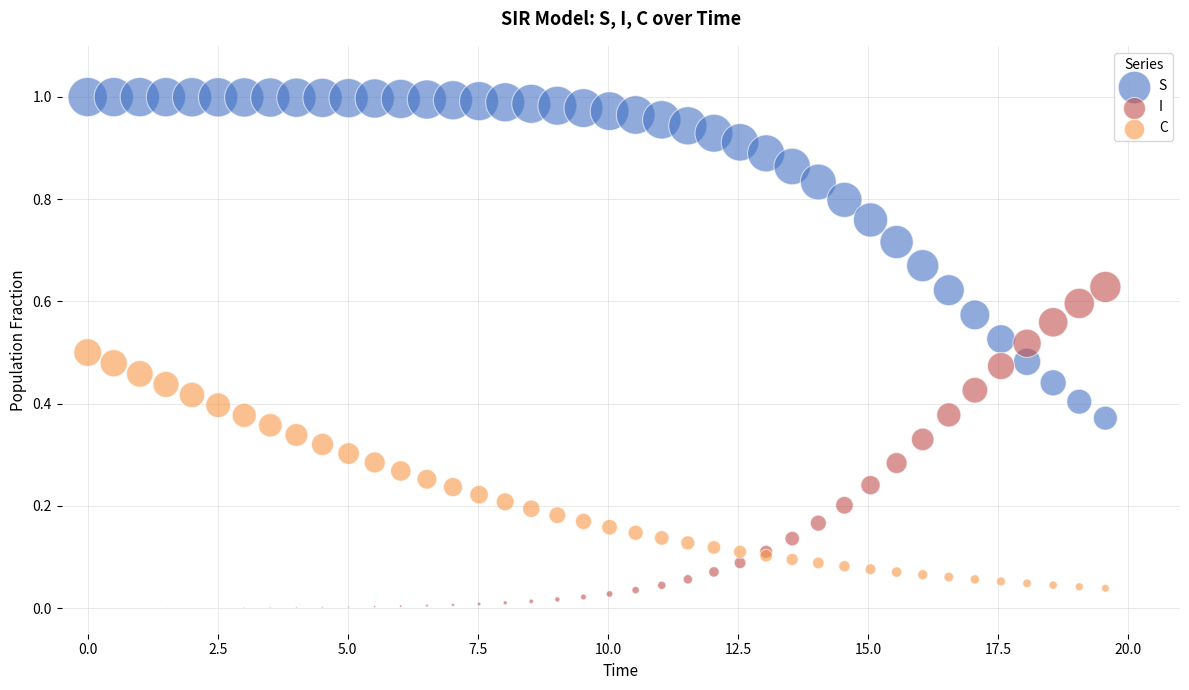

Which series reaches the minimum Y coordinate?

I